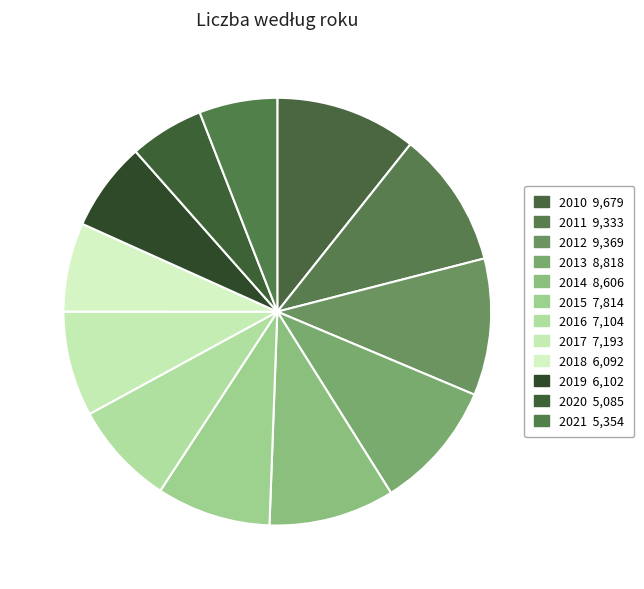

Rank the categories by value from highest to lowest.

2010, 2012, 2011, 2013, 2014, 2015, 2017, 2016, 2019, 2018, 2021, 2020